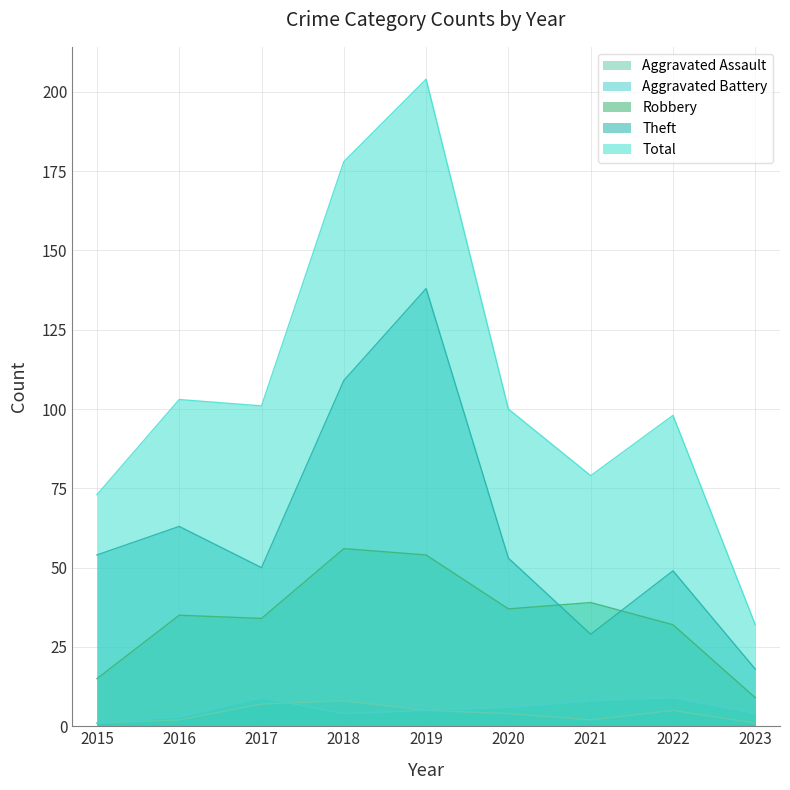

True or false: Aggravated Assault has more than 2 points higher than both neighbors.

False